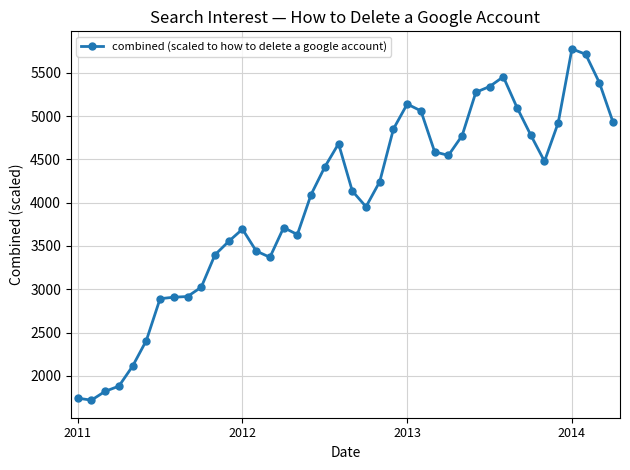

How many values are below 4243?

20